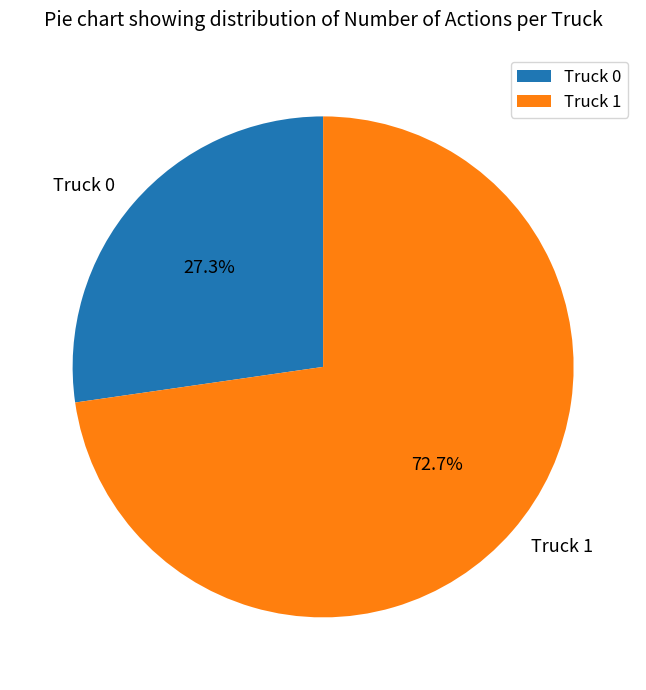

How many slices are in this pie chart?

2